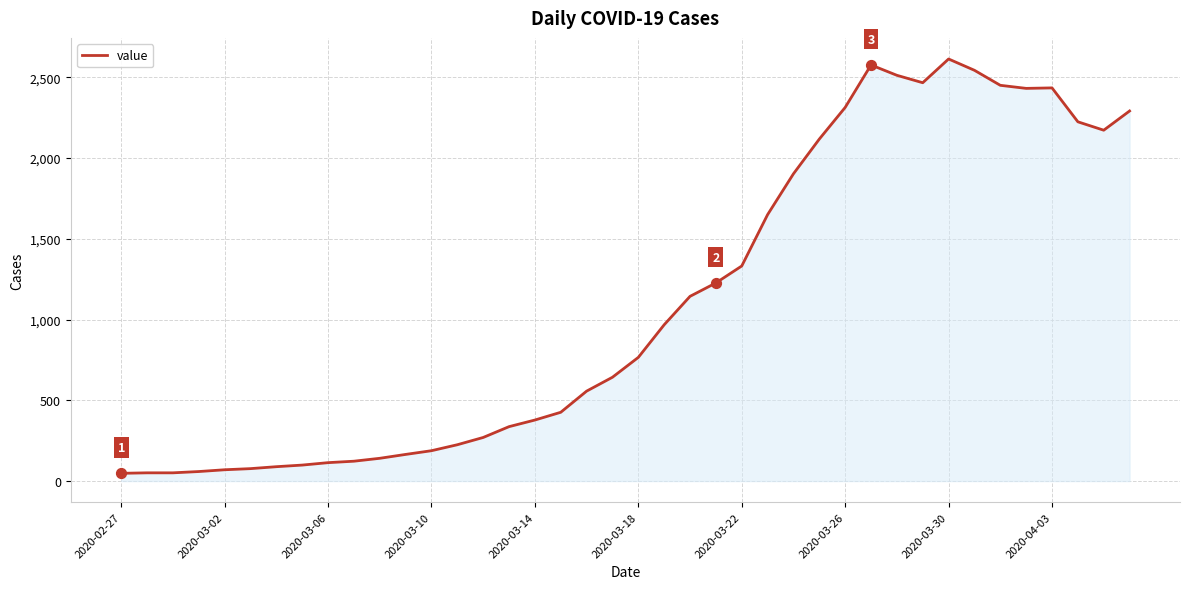

What is the maximum value shown in the chart?

2614